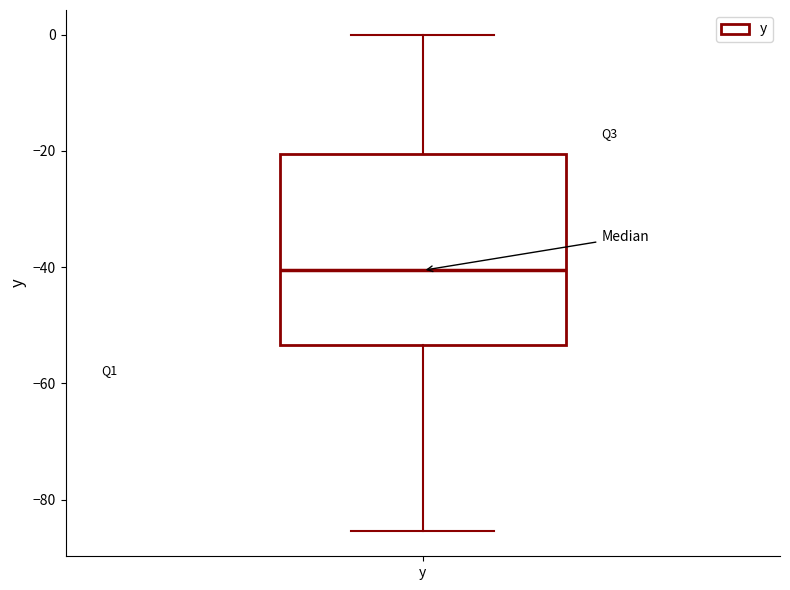

Transcribe this box plot: give where the median line is, the range the box spans, and where the two whiskers end, as read against the y-axis. The values are not printed on the chart, so give them approximately, as read against the axis.

median -40, box -54 to -20, whiskers -86 to 0